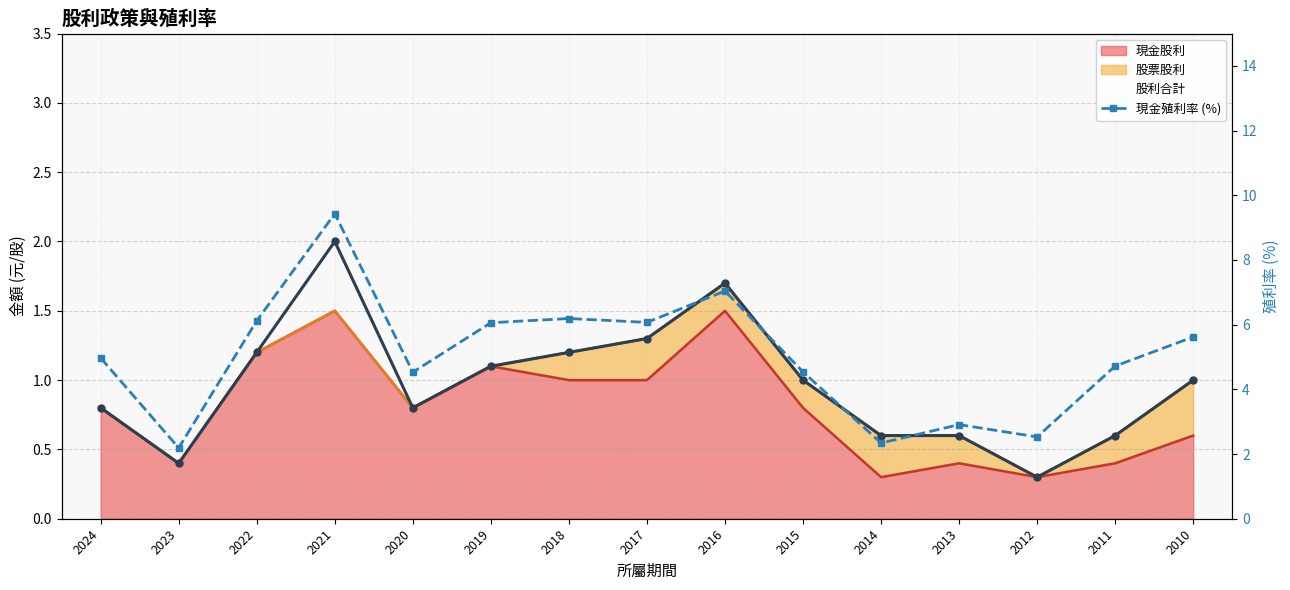

What is the difference between the values at 2010 and 2018?

0.6